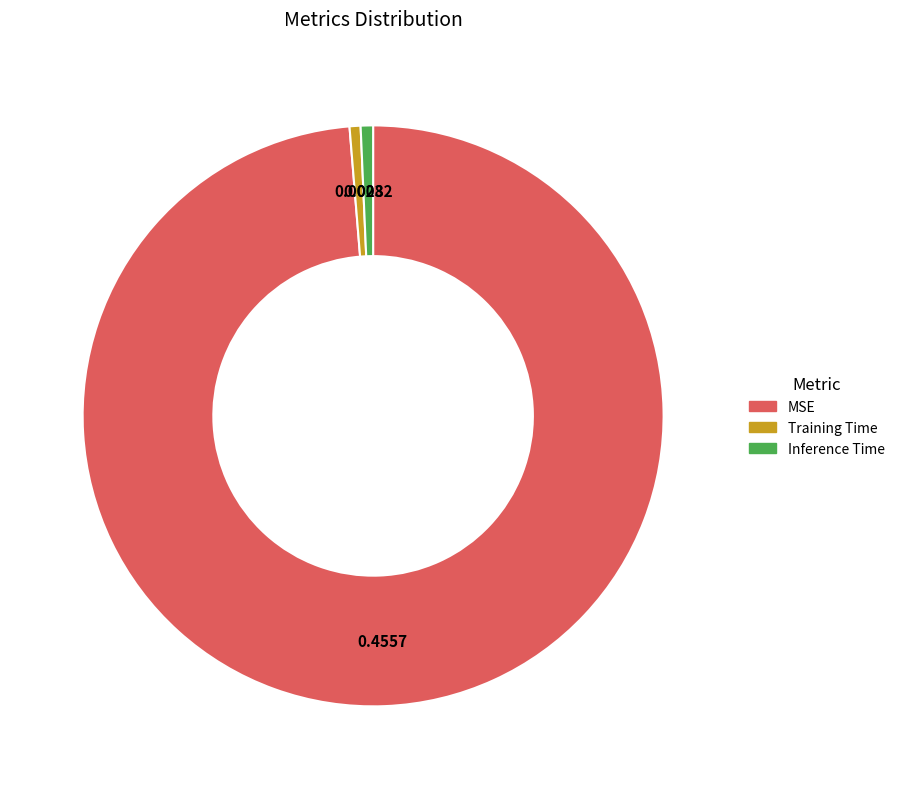

Which slice is the largest?

MSE